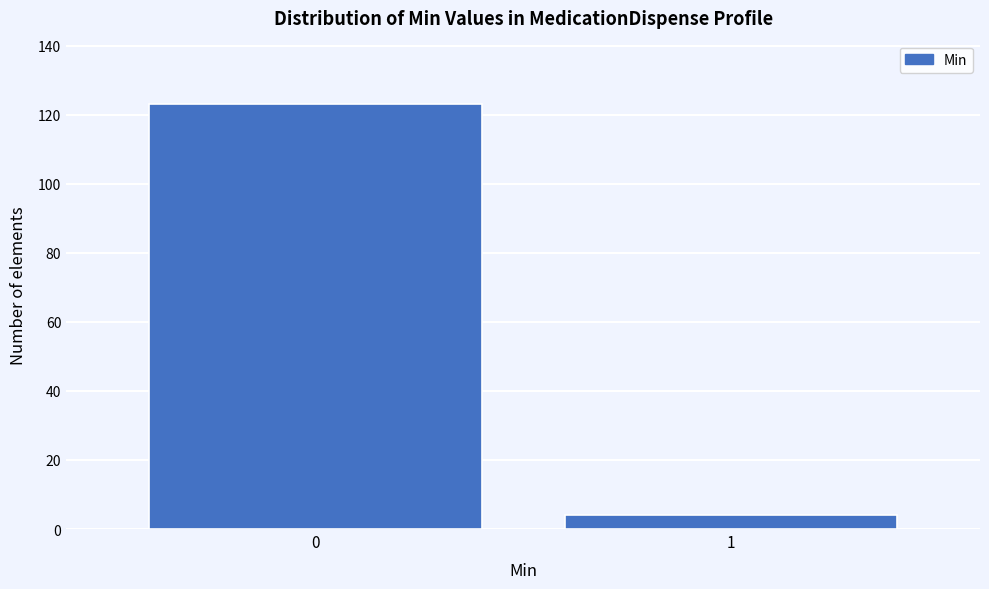

Reading left to right, transcribe all the data shown in this chart.

123	4